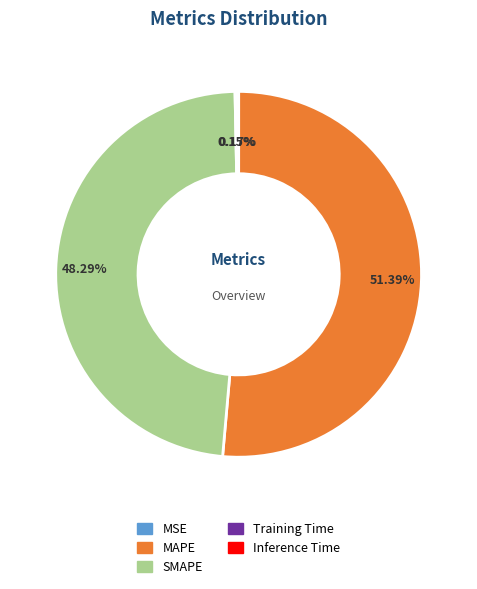

Which slice is the largest?

MAPE